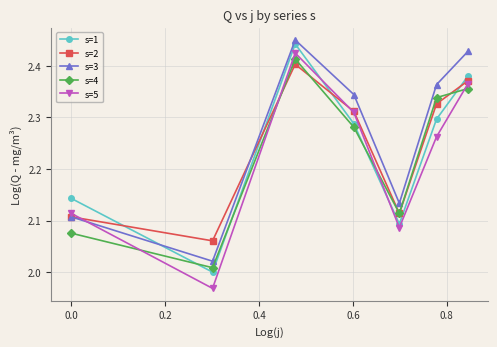

Which series has the largest total across all categories?

s=3